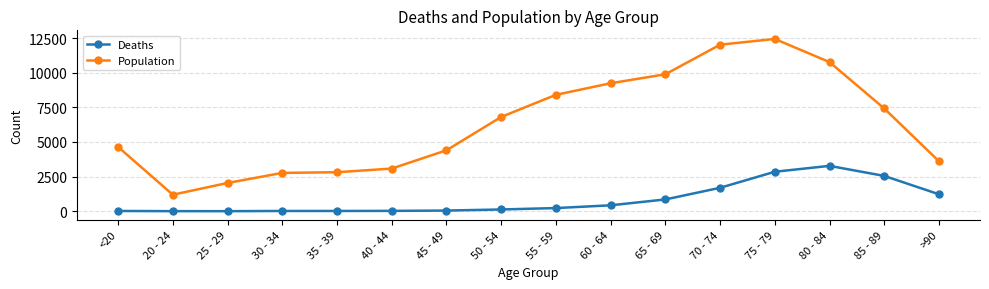

What are all the series names shown in the legend?

Deaths, Population